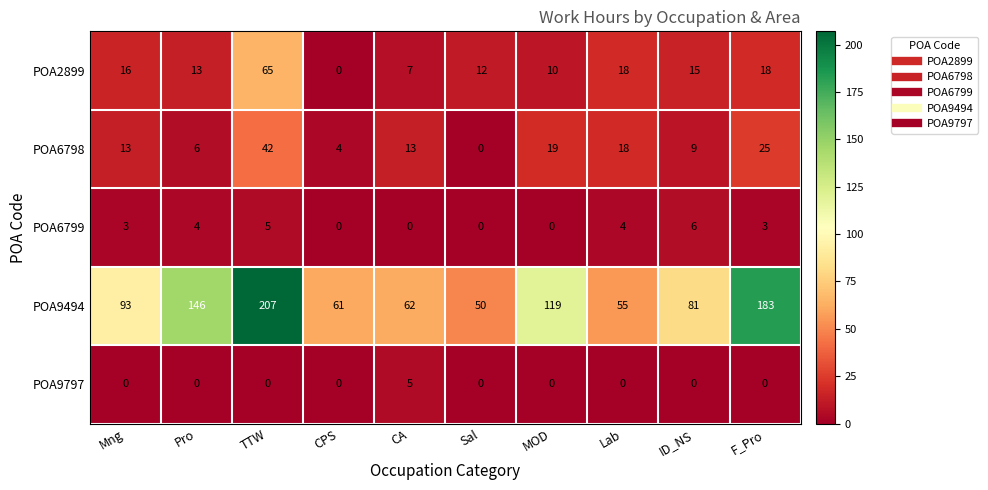

What is the greatest value displayed?

207